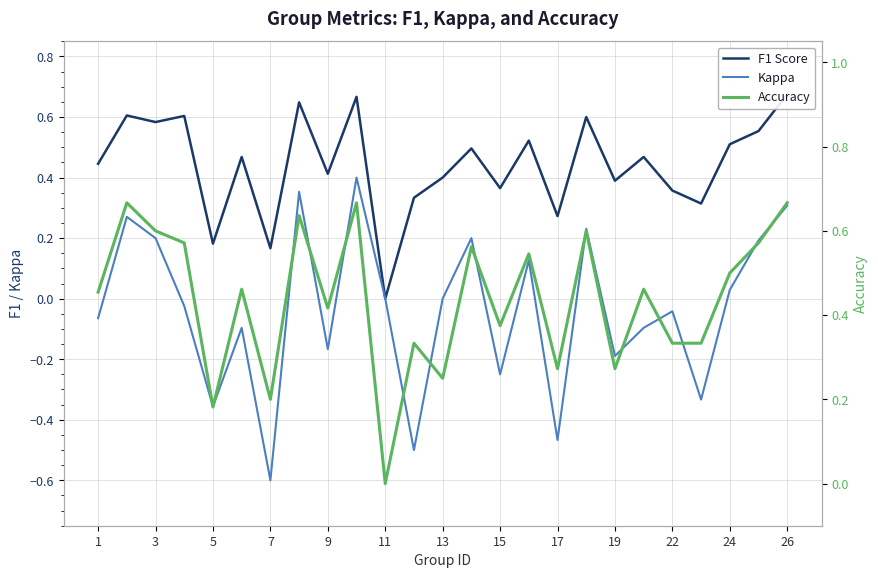

True or false: Kappa has a value of -0.1 at 22.

False